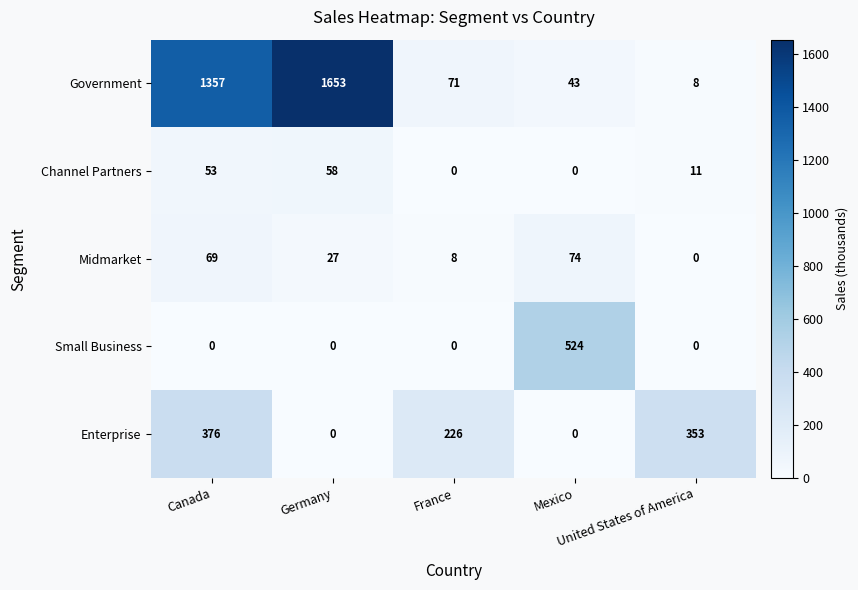

What is the lowest value of the Government series?

8